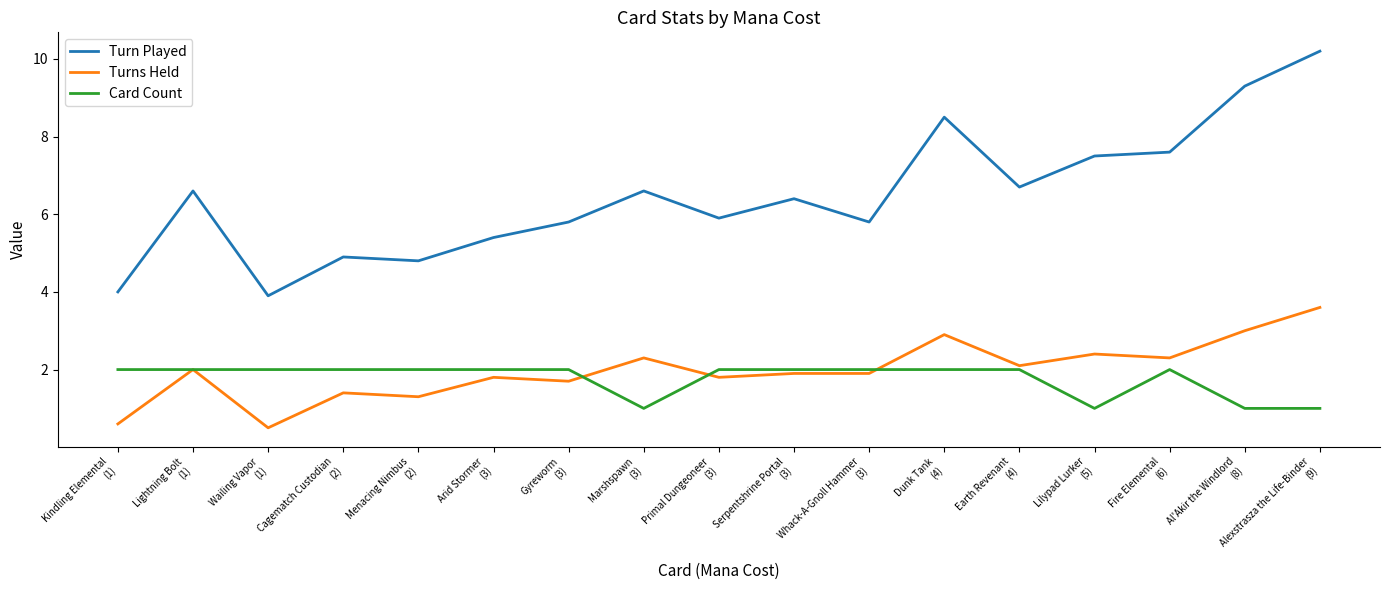

Reading left to right, what are all the values shown in this chart?

Turn Played: Kindling Elemental
(1)=4.0	Lightning Bolt
(1)=6.6	Wailing Vapor
(1)=3.9	Cagematch Custodian
(2)=4.9	Menacing Nimbus
(2)=4.8	Arid Stormer
(3)=5.4	Gyreworm
(3)=5.8	Marshspawn
(3)=6.6	Primal Dungeoneer
(3)=5.9	Serpentshrine Portal
(3)=6.4	Whack-A-Gnoll Hammer
(3)=5.8	Dunk Tank
(4)=8.5	Earth Revenant
(4)=6.7	Lilypad Lurker
(5)=7.5	Fire Elemental
(6)=7.6	Al'Akir the Windlord
(8)=9.3	Alexstrasza the Life-Binder
(9)=10.2
Turns Held: Kindling Elemental
(1)=0.6	Lightning Bolt
(1)=2.0	Wailing Vapor
(1)=0.5	Cagematch Custodian
(2)=1.4	Menacing Nimbus
(2)=1.3	Arid Stormer
(3)=1.8	Gyreworm
(3)=1.7	Marshspawn
(3)=2.3	Primal Dungeoneer
(3)=1.8	Serpentshrine Portal
(3)=1.9	Whack-A-Gnoll Hammer
(3)=1.9	Dunk Tank
(4)=2.9	Earth Revenant
(4)=2.1	Lilypad Lurker
(5)=2.4	Fire Elemental
(6)=2.3	Al'Akir the Windlord
(8)=3.0	Alexstrasza the Life-Binder
(9)=3.6
Card Count: Kindling Elemental
(1)=2.0	Lightning Bolt
(1)=2.0	Wailing Vapor
(1)=2.0	Cagematch Custodian
(2)=2.0	Menacing Nimbus
(2)=2.0	Arid Stormer
(3)=2.0	Gyreworm
(3)=2.0	Marshspawn
(3)=1.0	Primal Dungeoneer
(3)=2.0	Serpentshrine Portal
(3)=2.0	Whack-A-Gnoll Hammer
(3)=2.0	Dunk Tank
(4)=2.0	Earth Revenant
(4)=2.0	Lilypad Lurker
(5)=1.0	Fire Elemental
(6)=2.0	Al'Akir the Windlord
(8)=1.0	Alexstrasza the Life-Binder
(9)=1.0